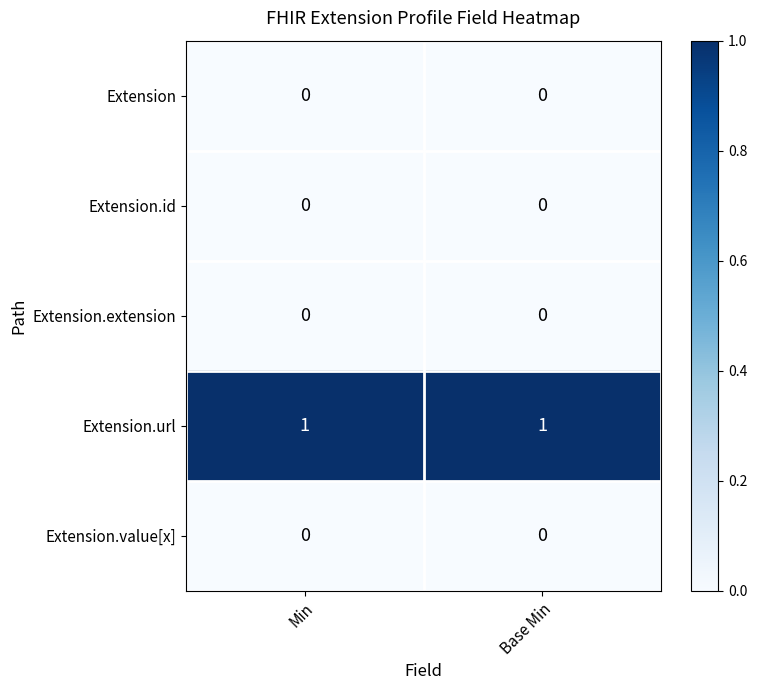

What is the spread (max minus min) of values at Min?

1